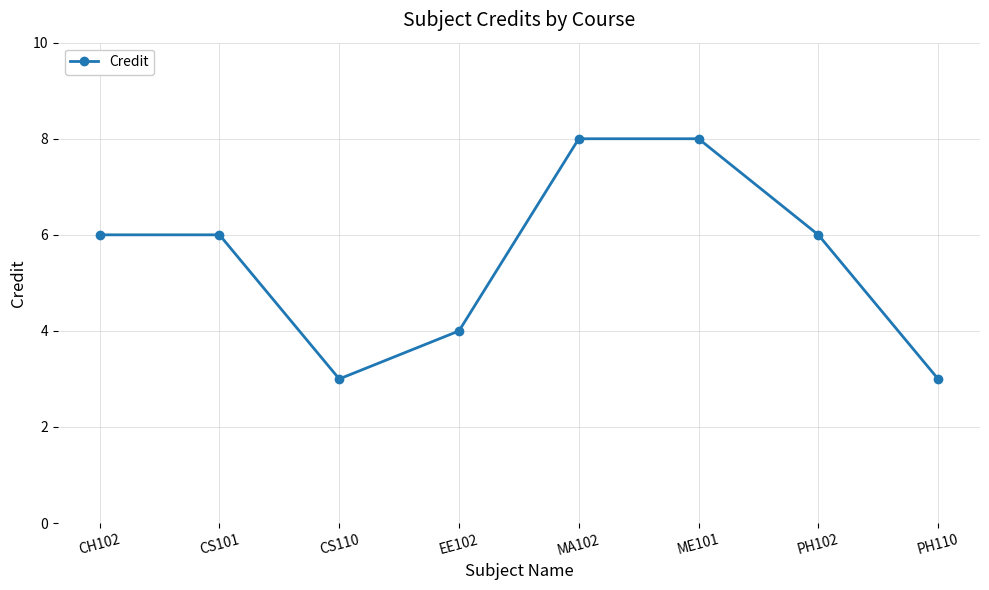

Reading left to right, what are all the values shown in this chart?

6	6	3	4	8	8	6	3